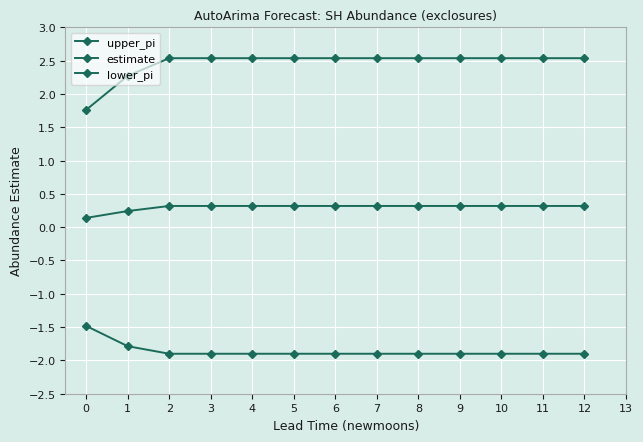

How many lines are shown in the chart?

3